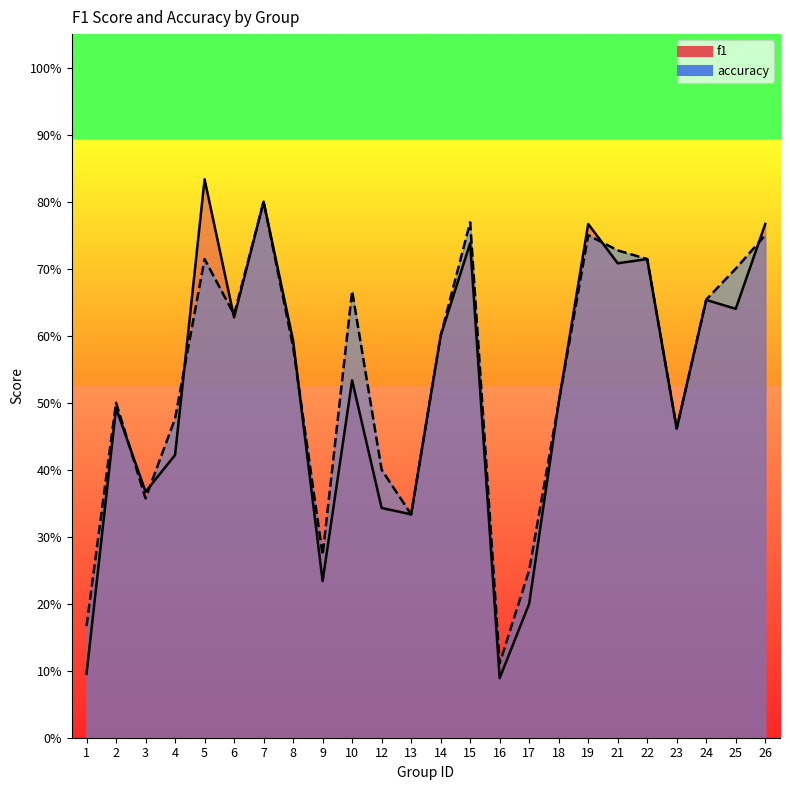

What is the difference between the accuracy values at 3 and 21?

0.4